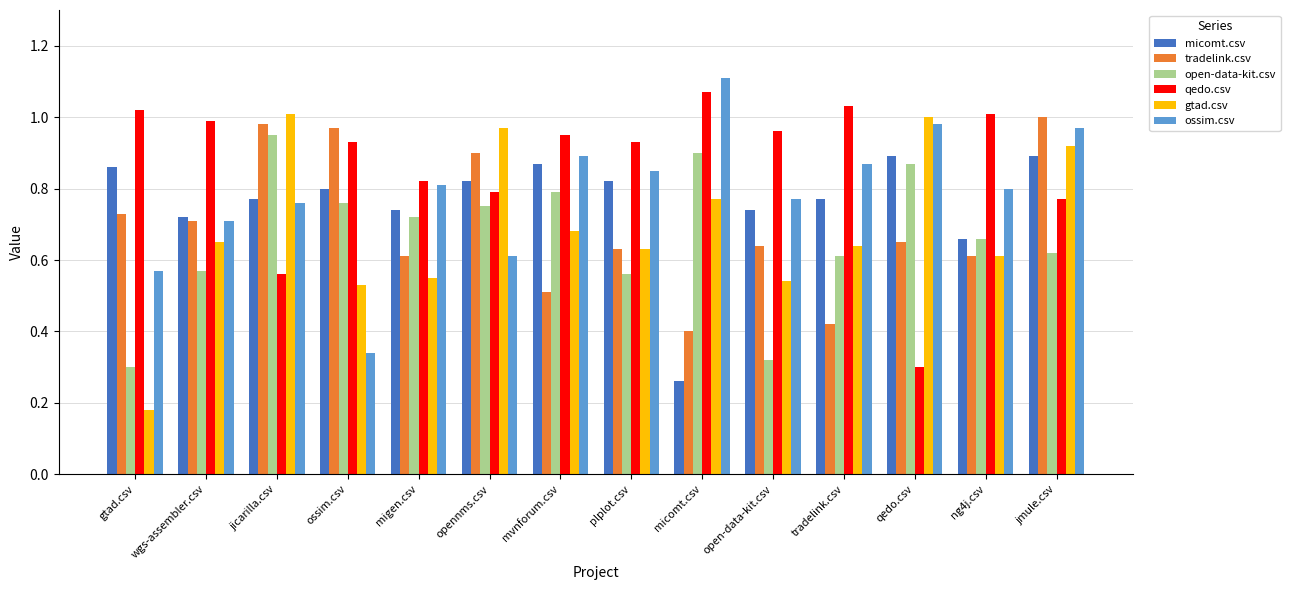

Which series has the largest total across all categories?

qedo.csv